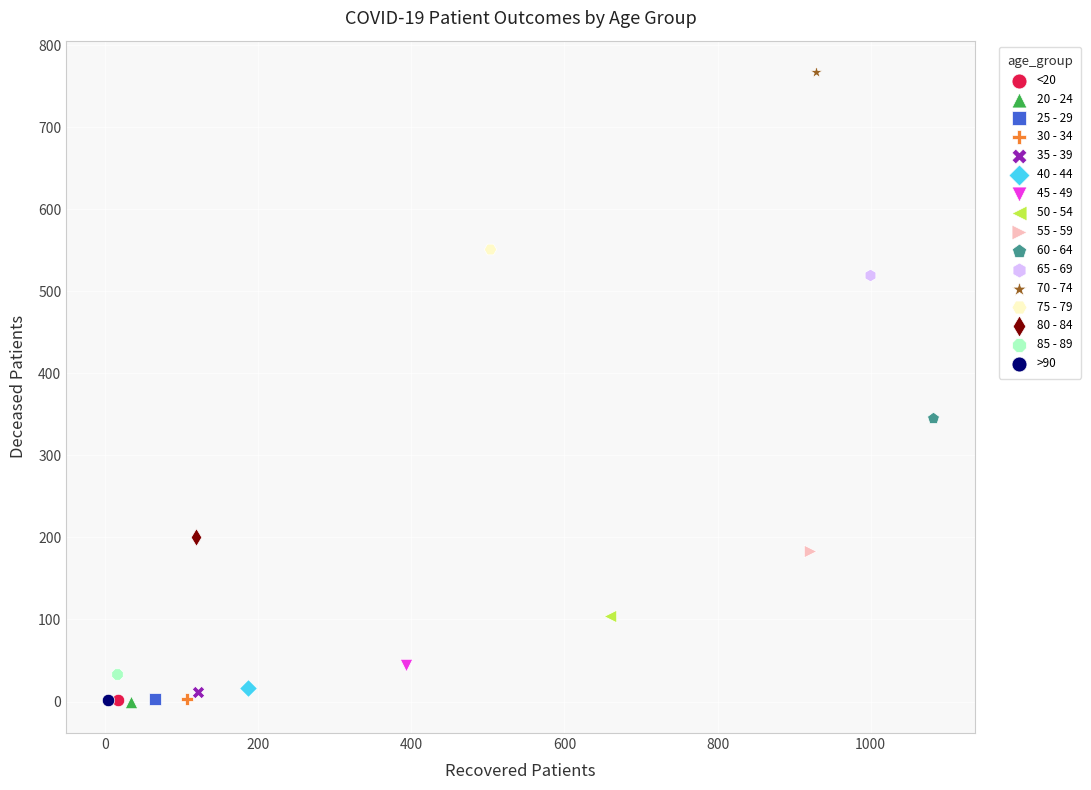

Which series contains the highest Y value?

70 - 74